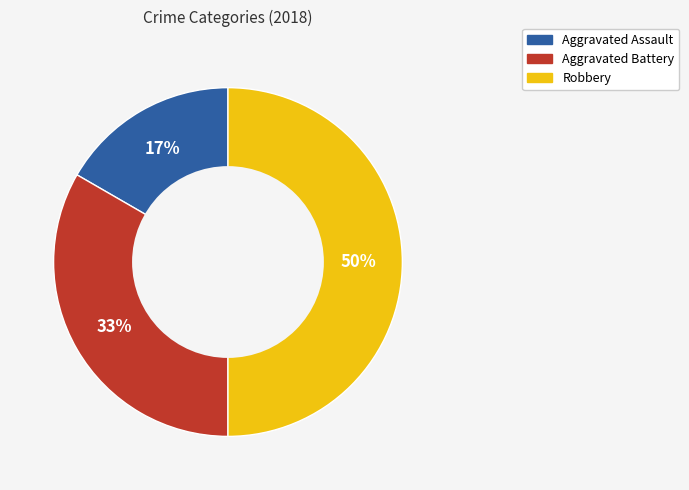

The Aggravated Battery slice represents 25% of the pie. True or false?

False